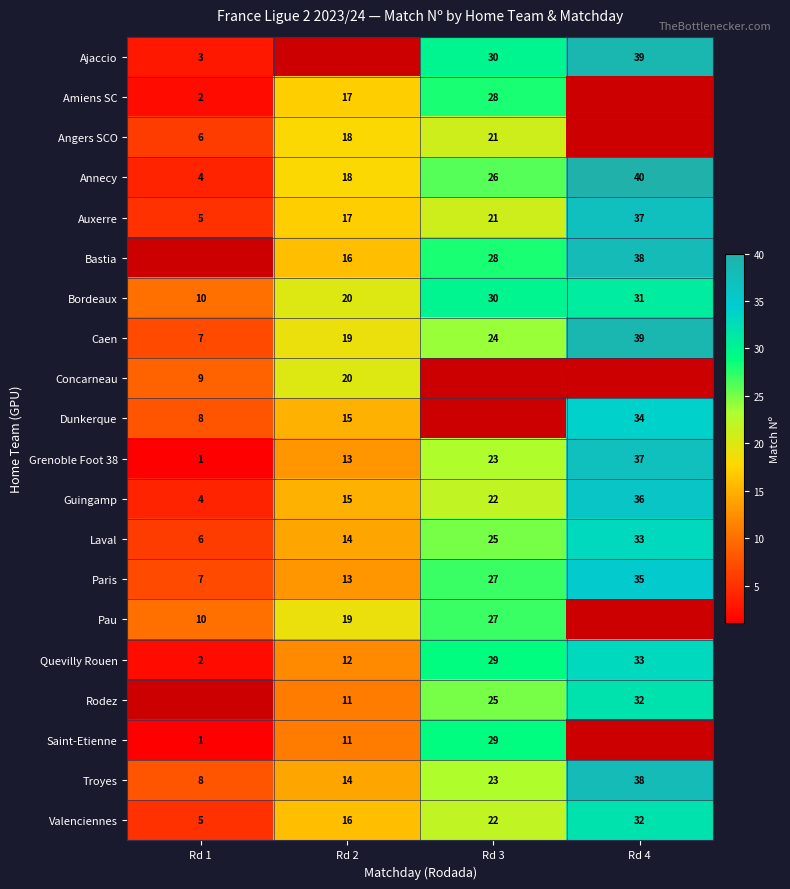

What is the difference between the maximum and second lowest values in the Laval series?

19